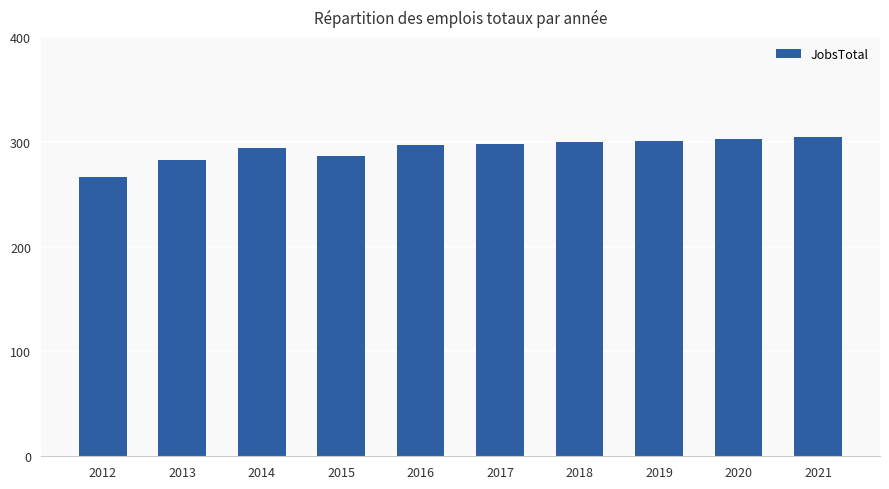

Approximately how many times larger is the value at 2021 compared to 2019?

1.0